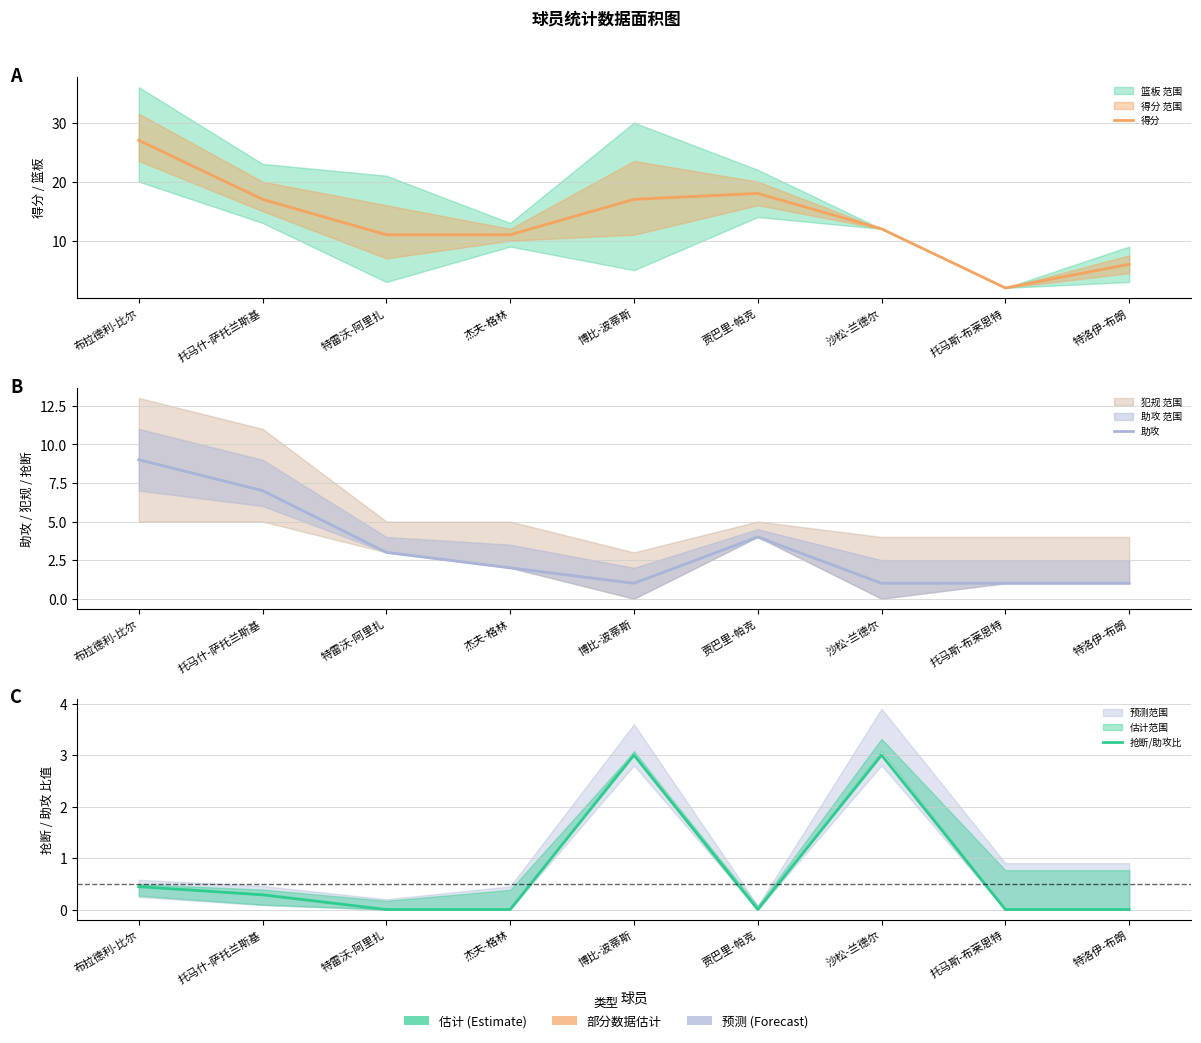

Between 博比-波蒂斯 and 贾巴里-帕克, which is larger?

贾巴里-帕克